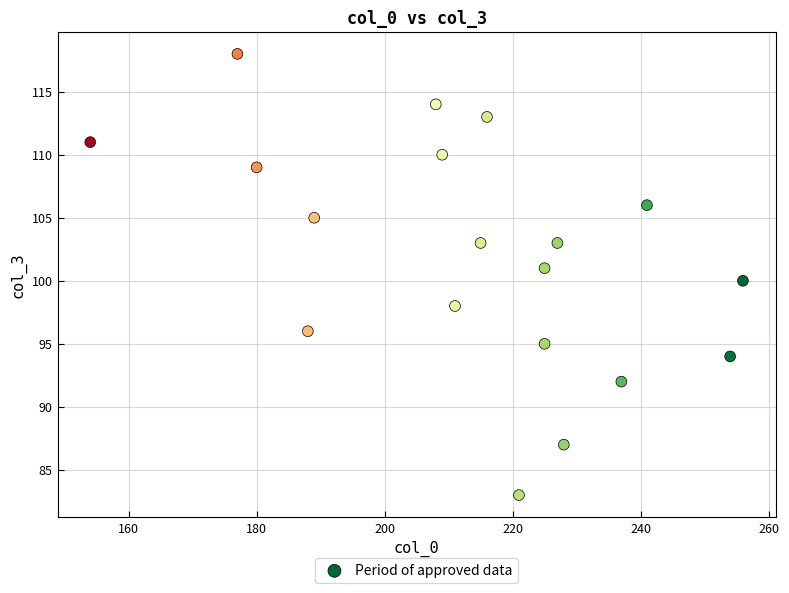

What is the range of Y values (max minus min)?

35